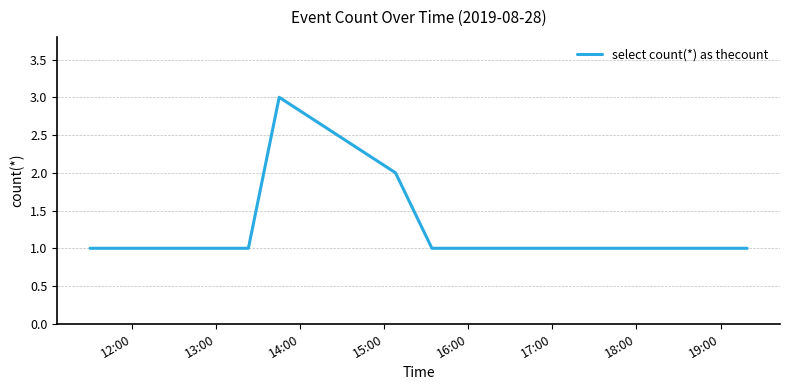

Count the number of data series in this chart.

1